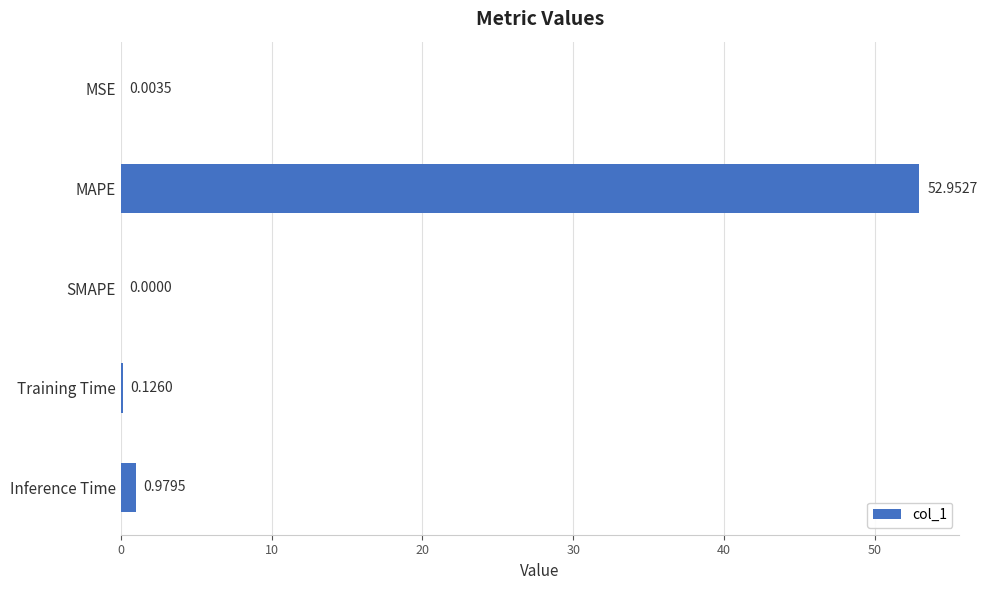

Which label corresponds to the largest value in the chart?

MAPE